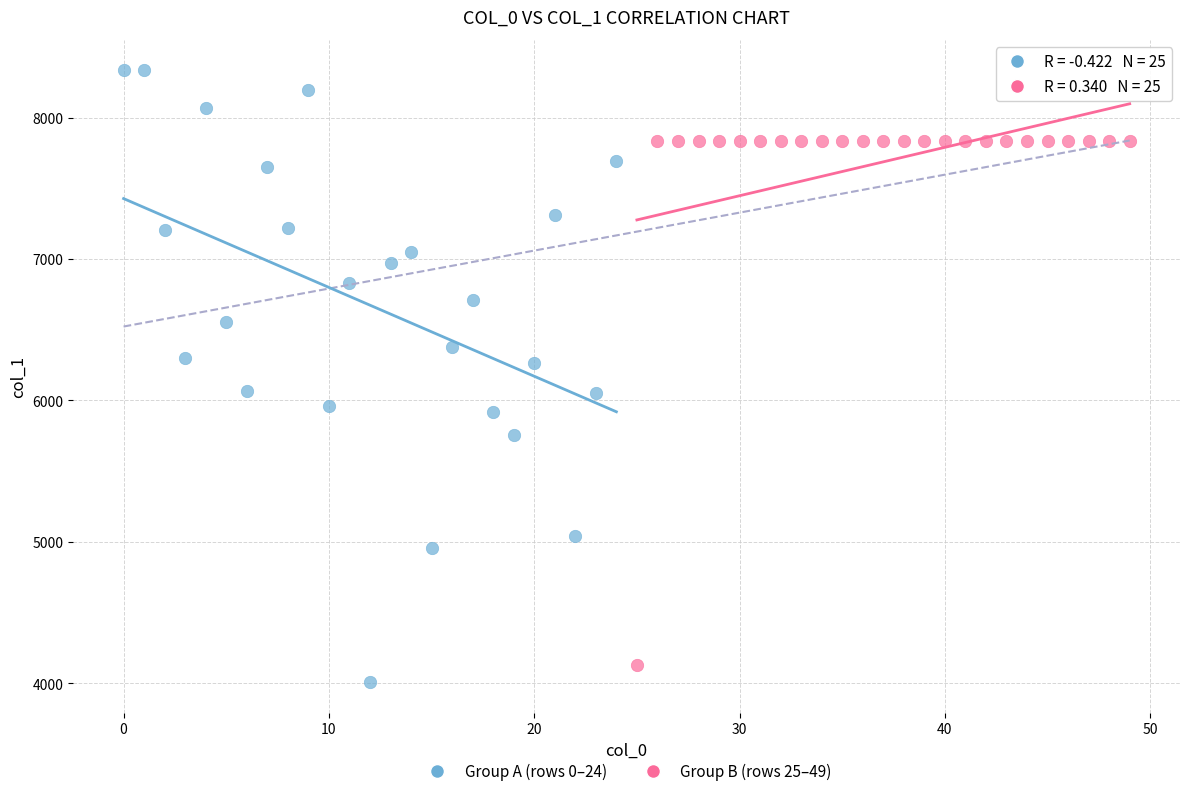

Which series has the widest spread of Y values?

Group A (rows 0–24)